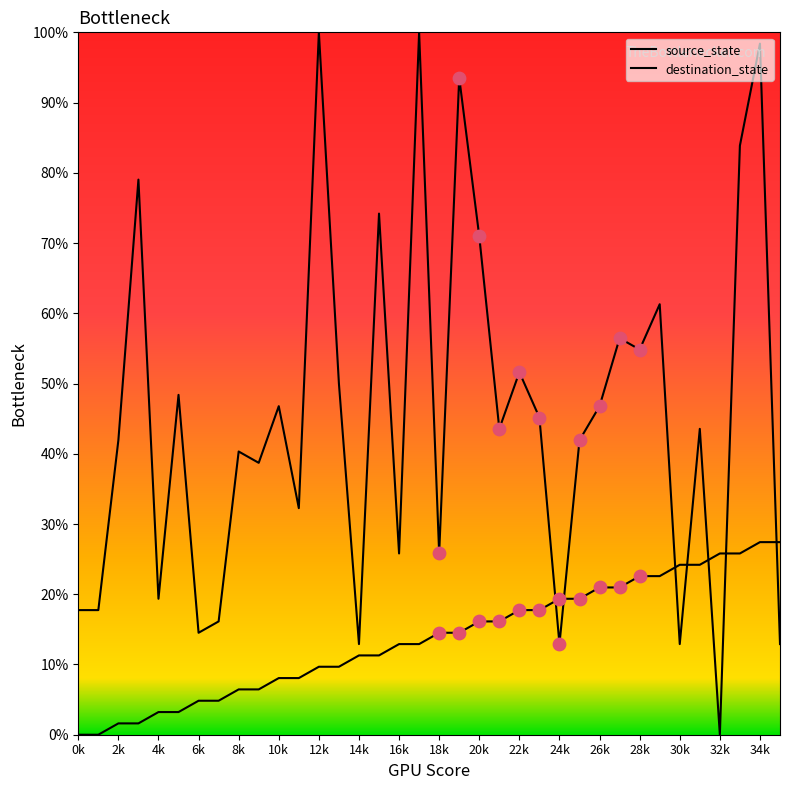

Is this an area chart (filled region under the line)?

No